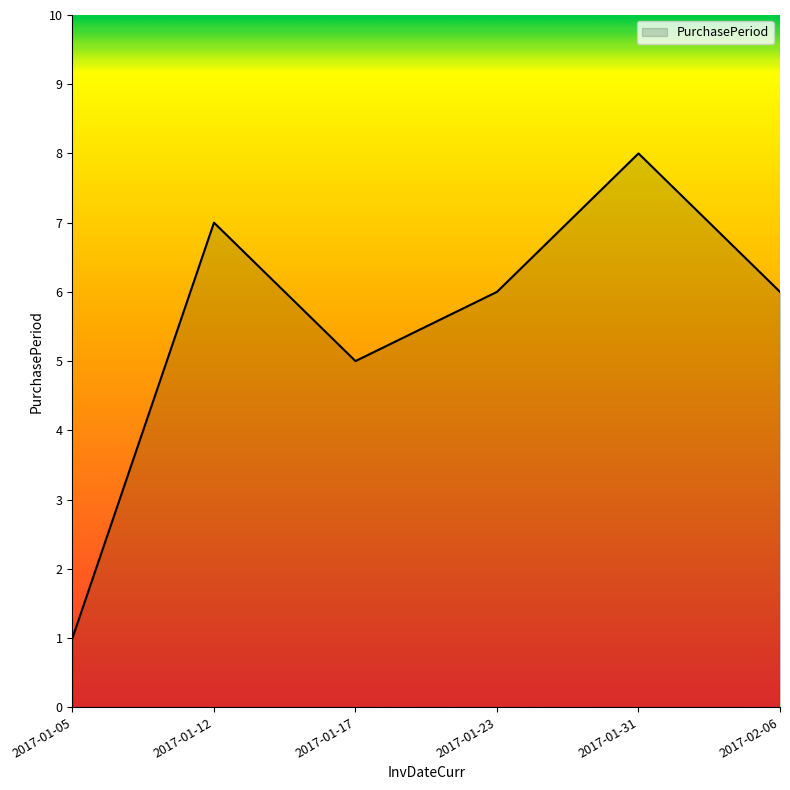

Count the values in the range 5 to 7.

4